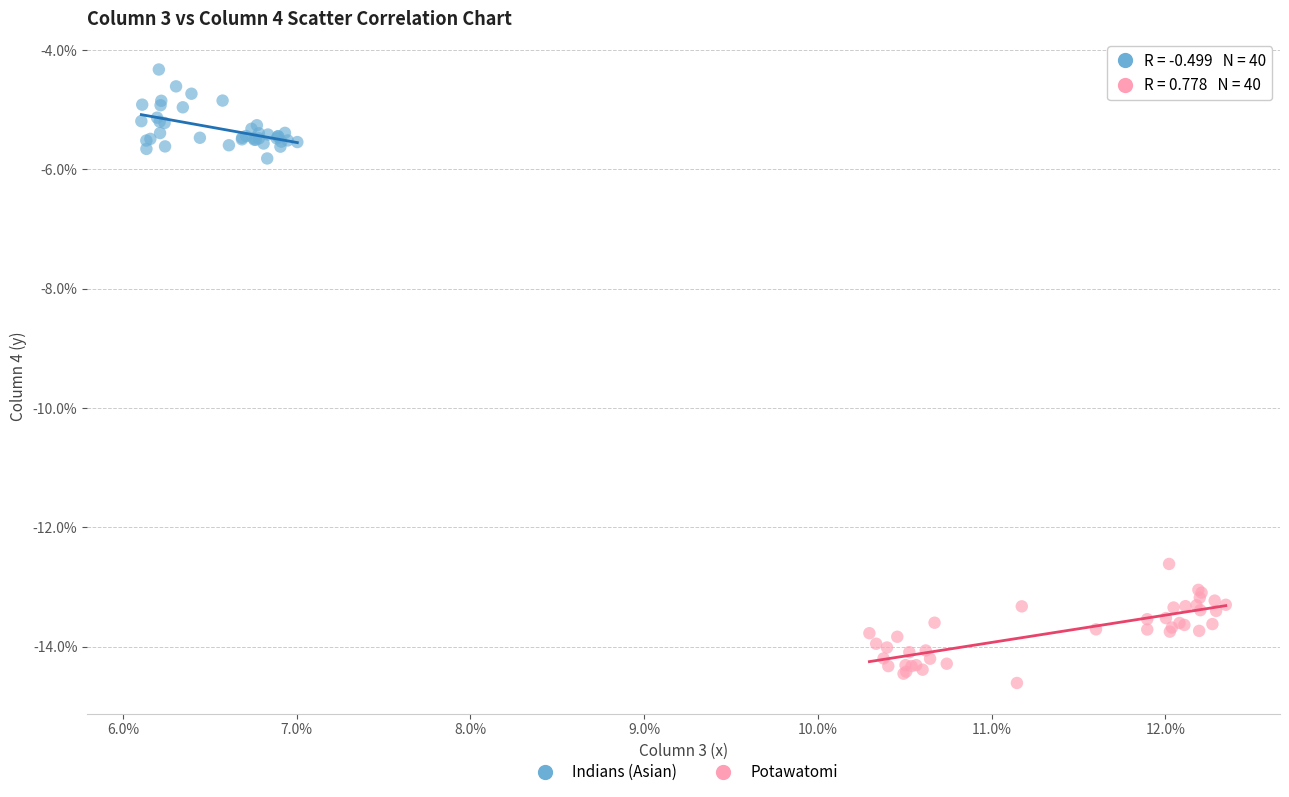

What are all the series names shown in the legend?

Indians (Asian), Potawatomi